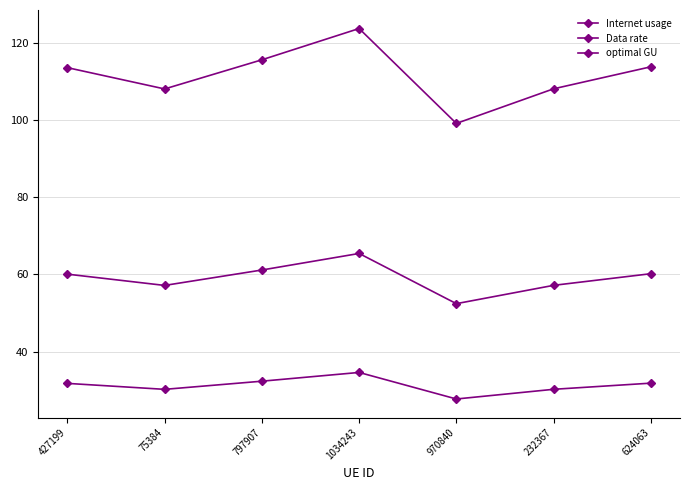

What is the minimum value shown in the chart?

27.7